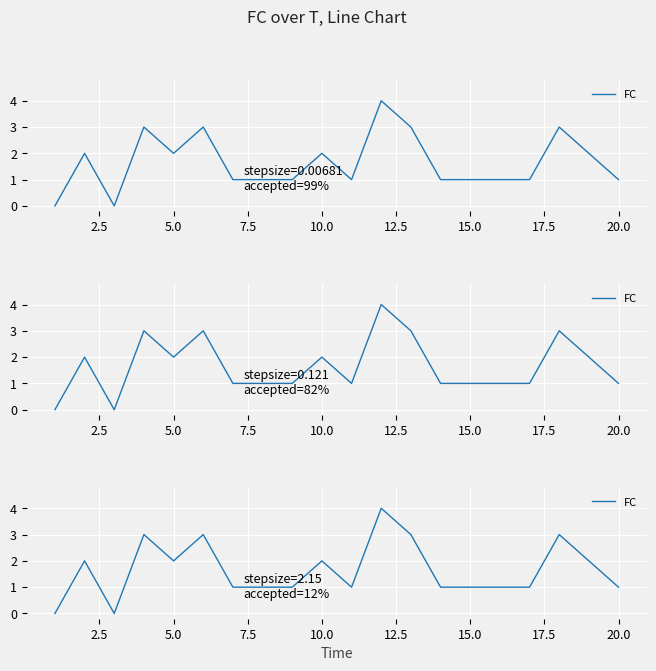

What is the difference between the maximum and minimum values?

4